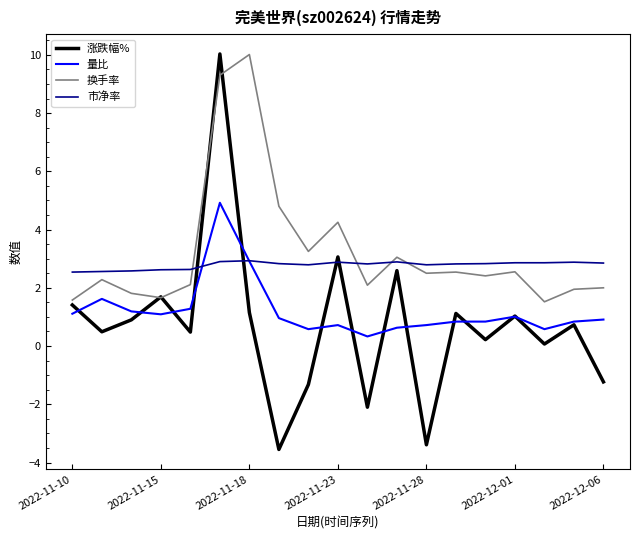

How many values in the 涨跌幅% series exceed 0?

14